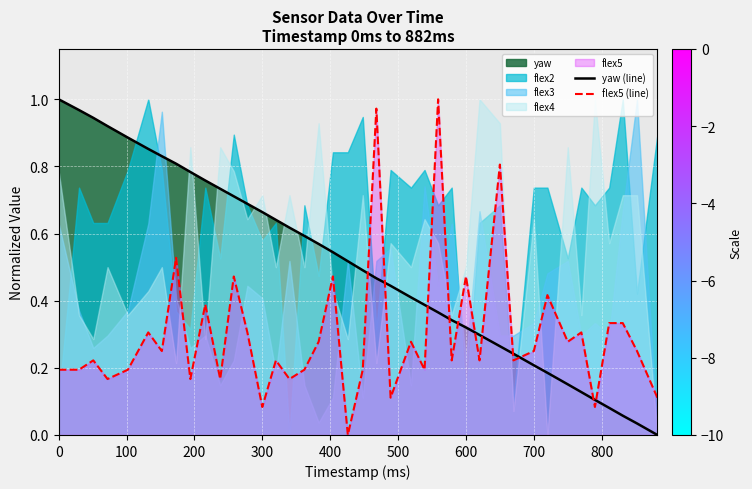

What is the maximum value shown in the chart?

1.0